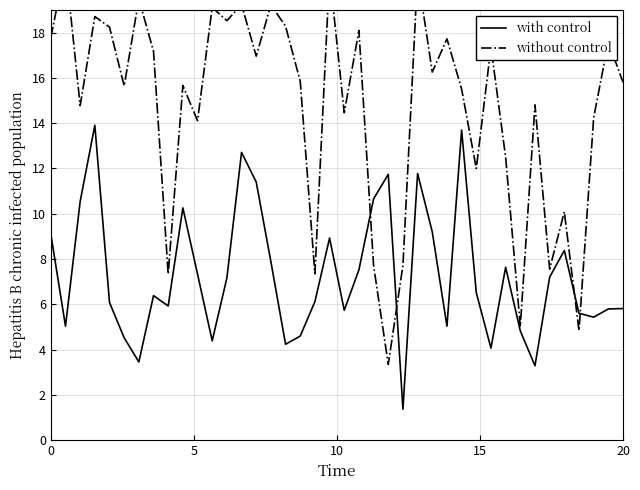

True or false: with control has a value of 9.6 at 20.

False